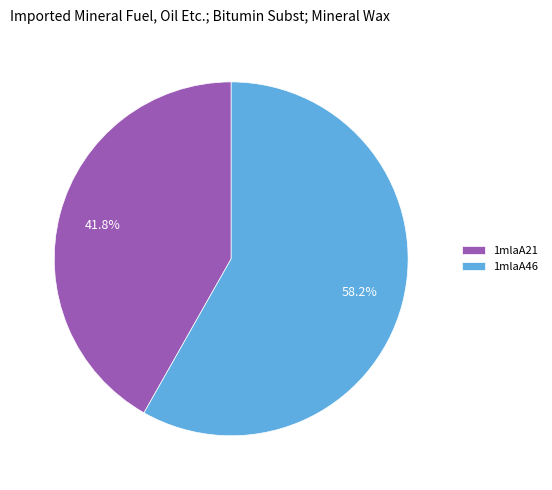

Does 1mlaA21 account for over 50% of the chart?

No